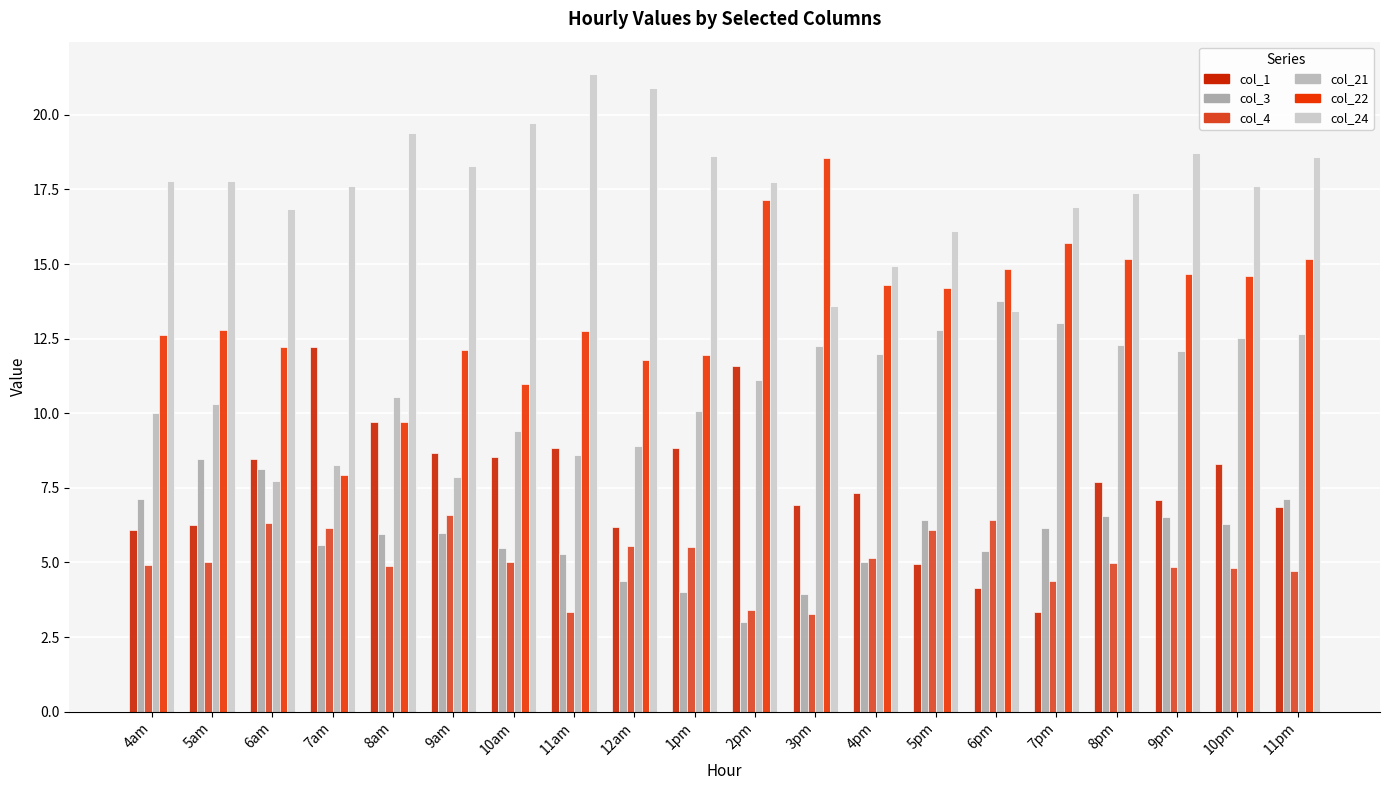

Which series changed the most between 5am and 9pm?

col_3